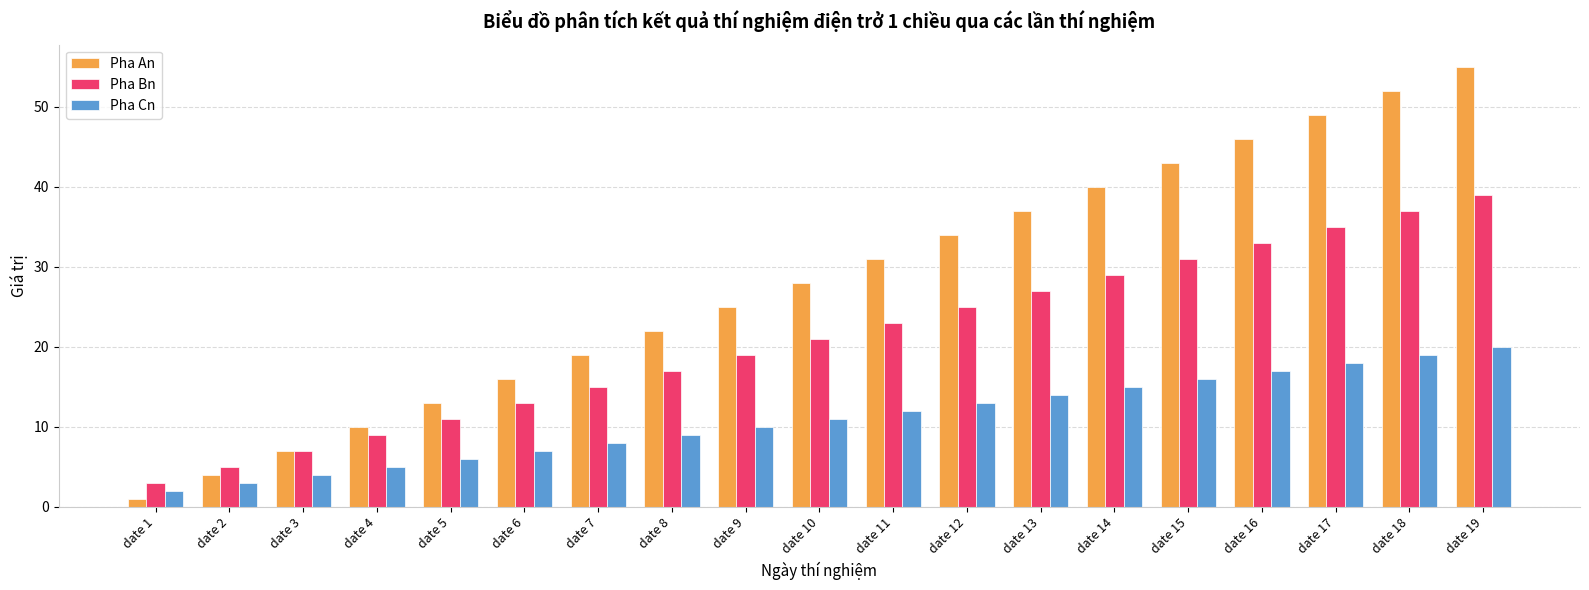

Reading left to right, transcribe all the data shown in this chart.

Pha An: date 1=1	date 2=4	date 3=7	date 4=10	date 5=13	date 6=16	date 7=19	date 8=22	date 9=25	date 10=28	date 11=31	date 12=34	date 13=37	date 14=40	date 15=43	date 16=46	date 17=49	date 18=52	date 19=55
Pha Bn: date 1=3	date 2=5	date 3=7	date 4=9	date 5=11	date 6=13	date 7=15	date 8=17	date 9=19	date 10=21	date 11=23	date 12=25	date 13=27	date 14=29	date 15=31	date 16=33	date 17=35	date 18=37	date 19=39
Pha Cn: date 1=2	date 2=3	date 3=4	date 4=5	date 5=6	date 6=7	date 7=8	date 8=9	date 9=10	date 10=11	date 11=12	date 12=13	date 13=14	date 14=15	date 15=16	date 16=17	date 17=18	date 18=19	date 19=20